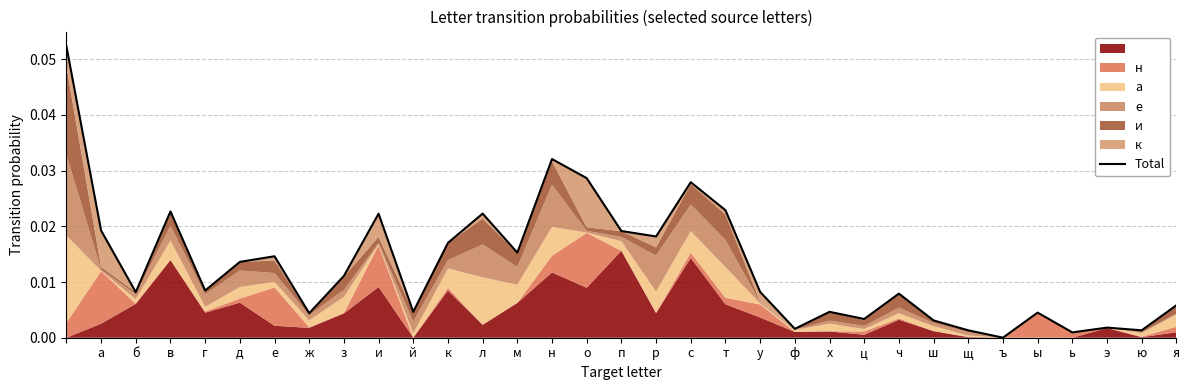

How many points are lower than both their immediate neighbors (excluding endpoints)?

11